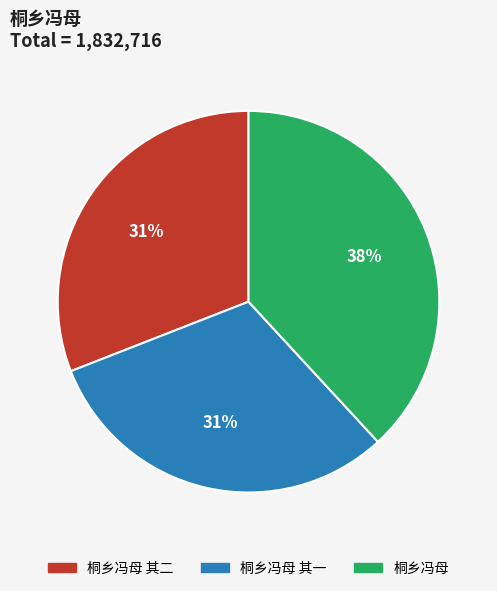

How many segments does this pie chart have?

3